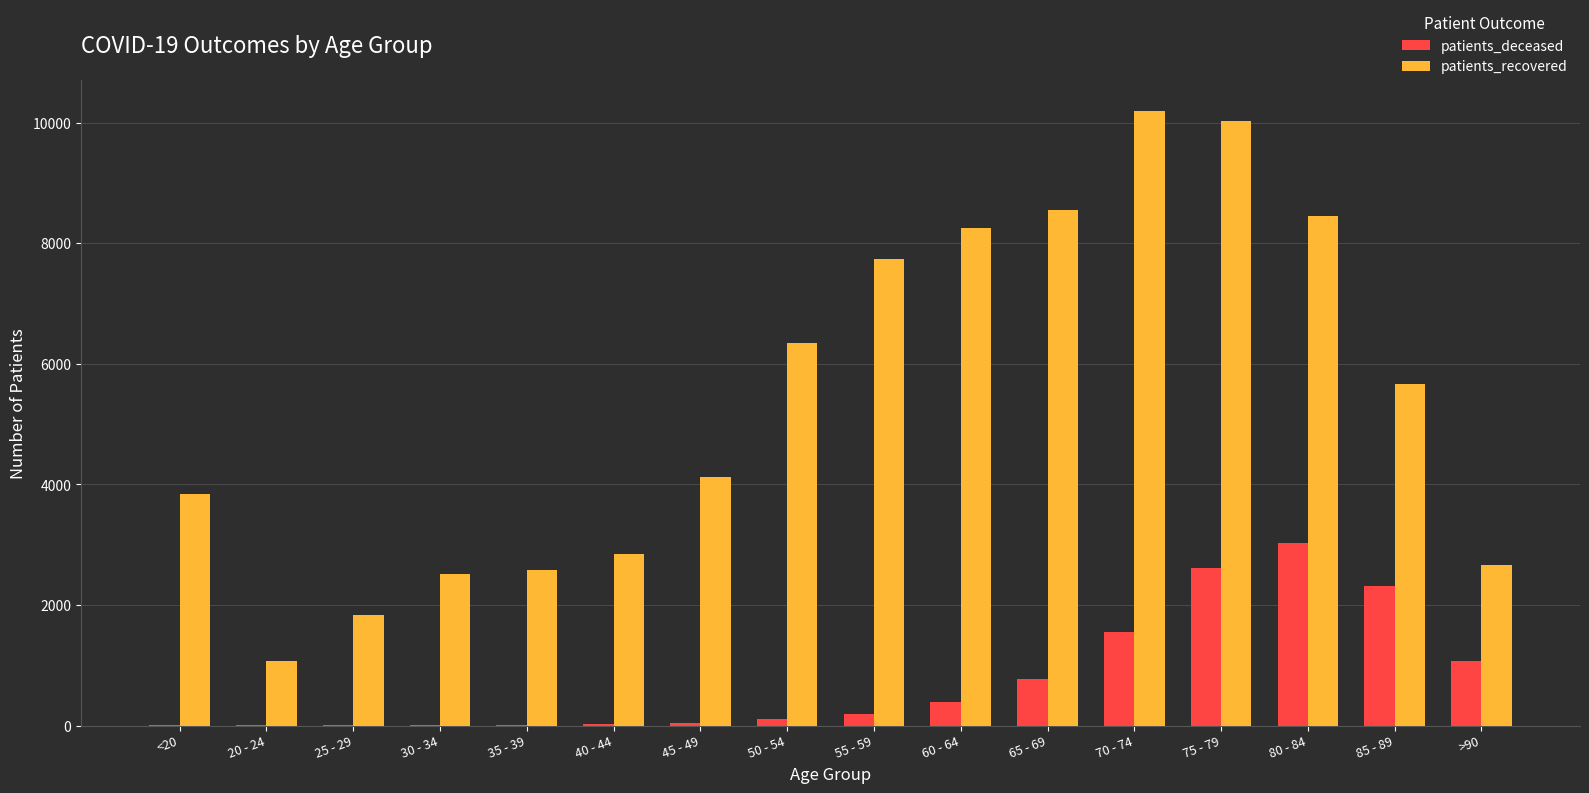

How many distinct data groups are displayed?

2